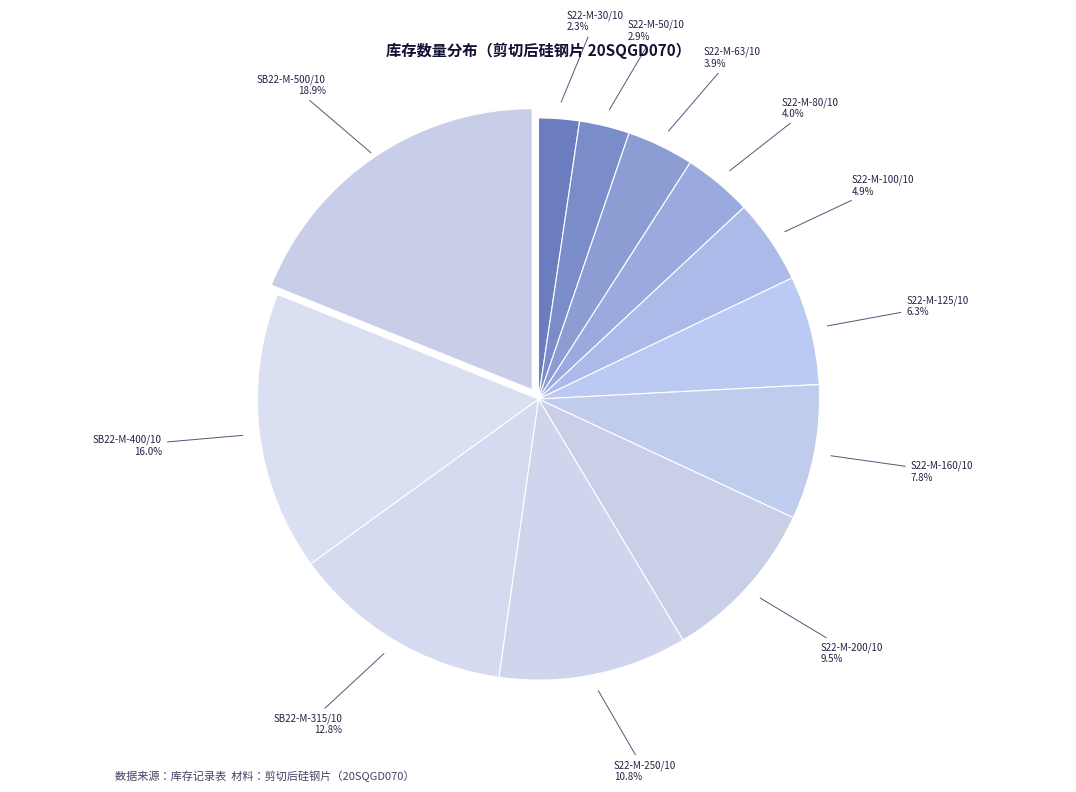

Which category has the biggest portion of the pie?

SB22-M-500/10